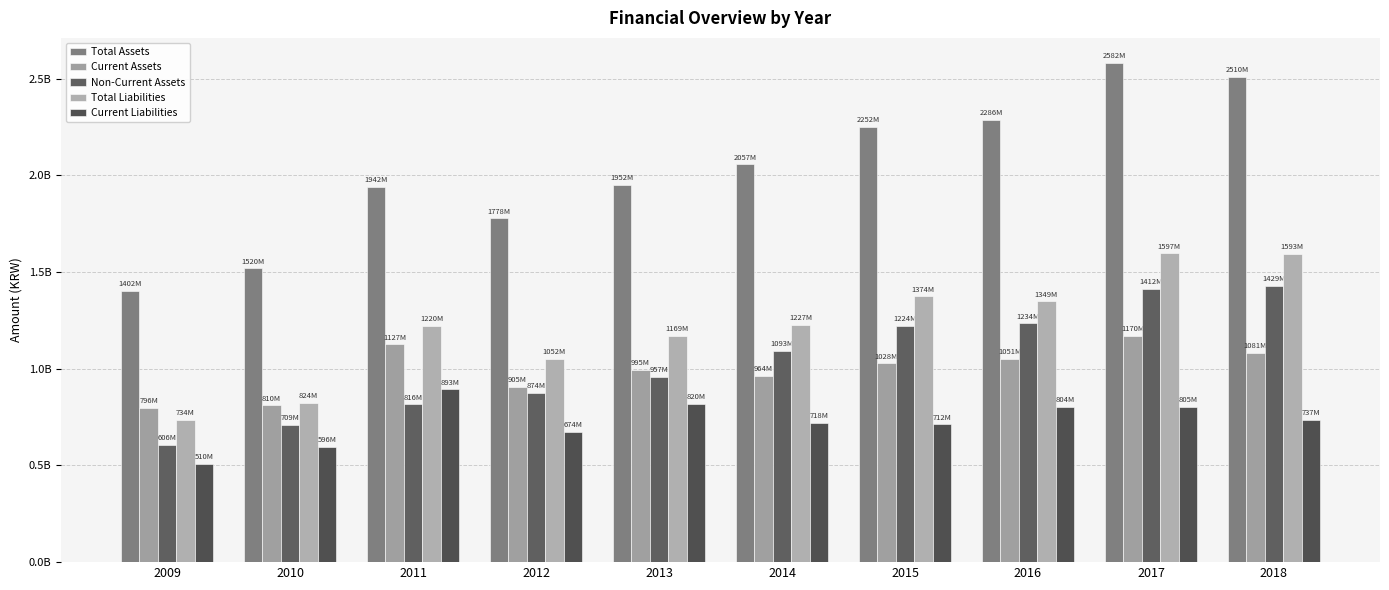

What is the difference between the maximum and second lowest values in the Current Assets series?

359850000